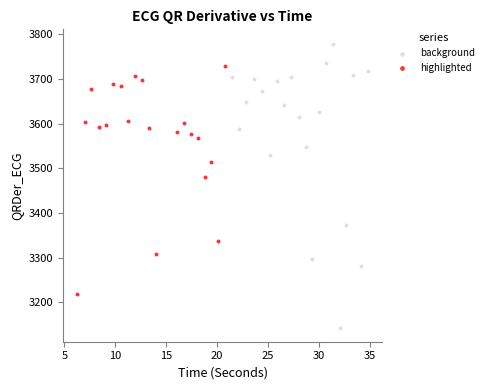

What are all the series names shown in the legend?

background, highlighted